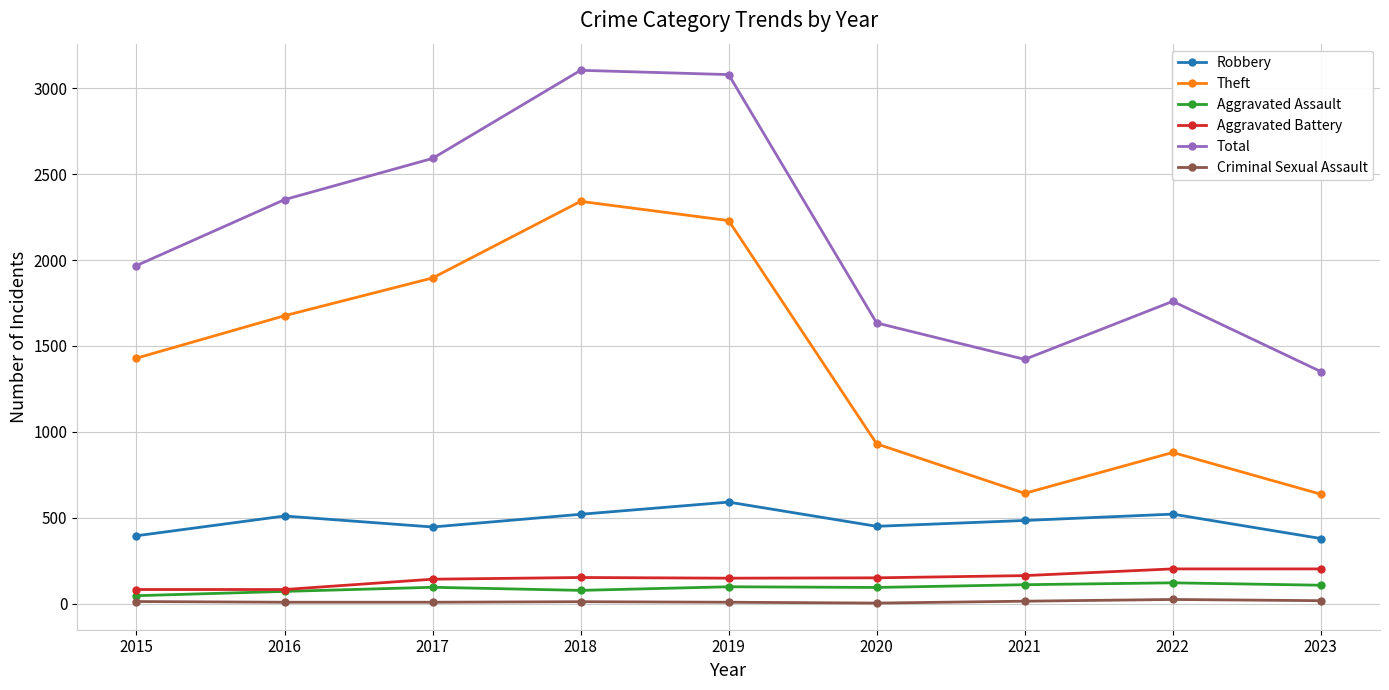

In Total, how many points are lower than both neighbors (excluding endpoints)?

1